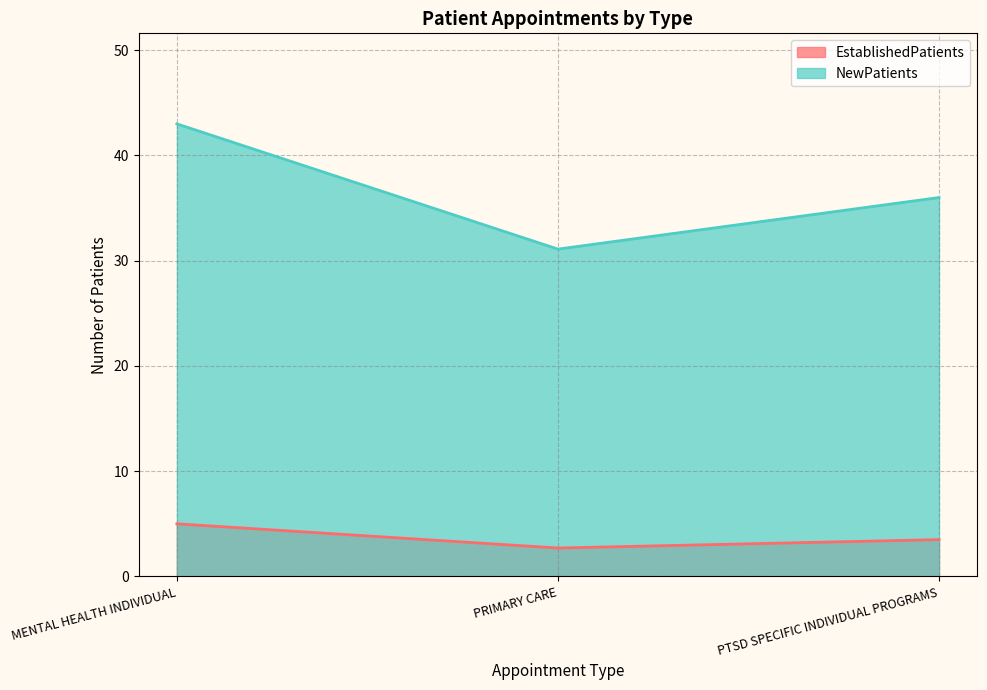

Which has a higher value, PRIMARY CARE or PTSD SPECIFIC INDIVIDUAL PROGRAMS?

PTSD SPECIFIC INDIVIDUAL PROGRAMS